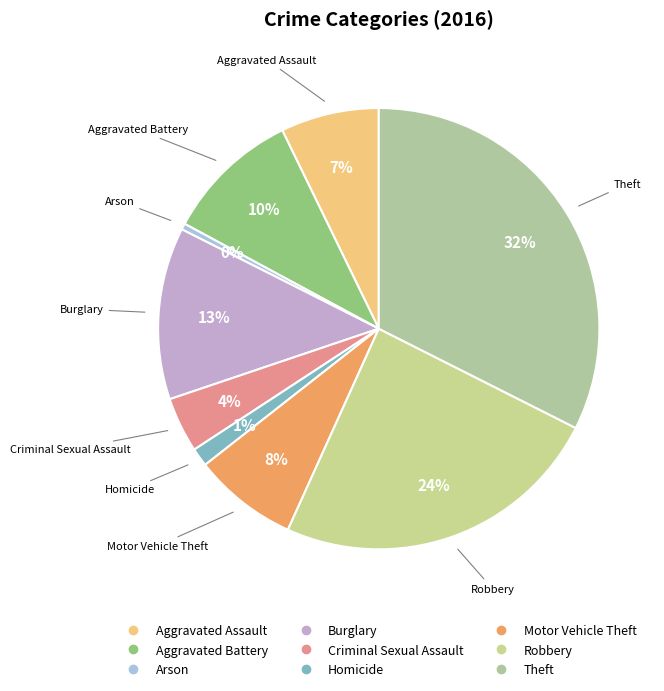

Which category has the smallest portion of the pie?

Arson